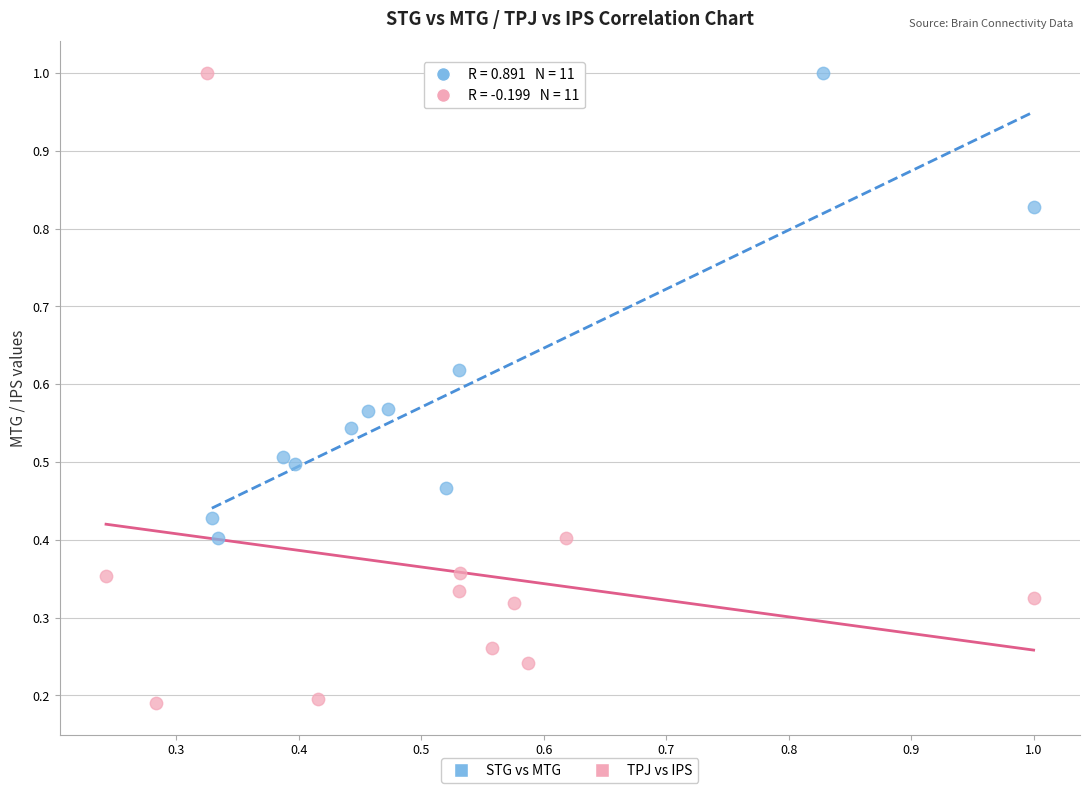

Which series reaches the minimum Y coordinate?

TPJ vs IPS